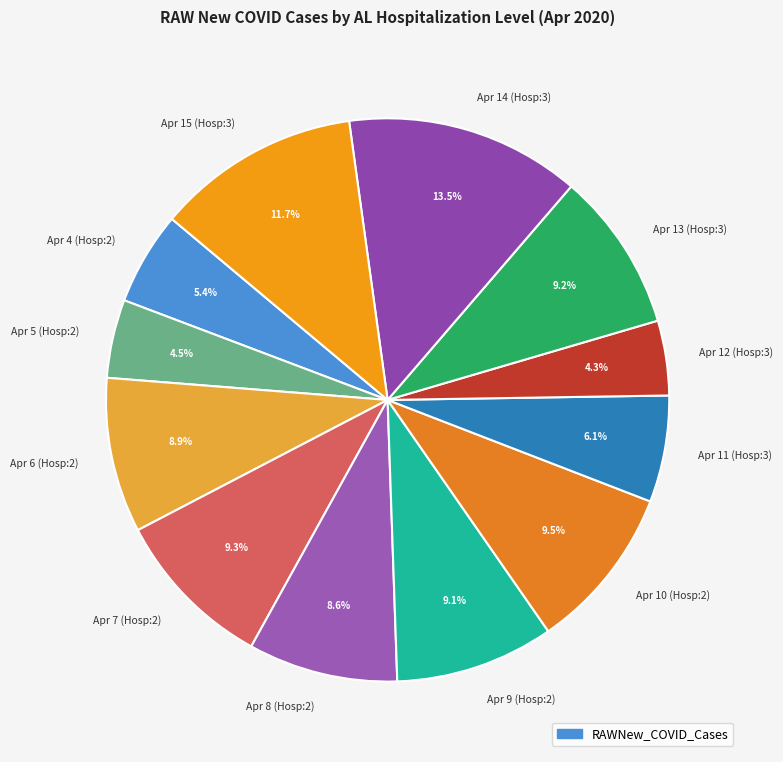

Does Apr 4 (Hosp:2) represent more than half of the total?

No